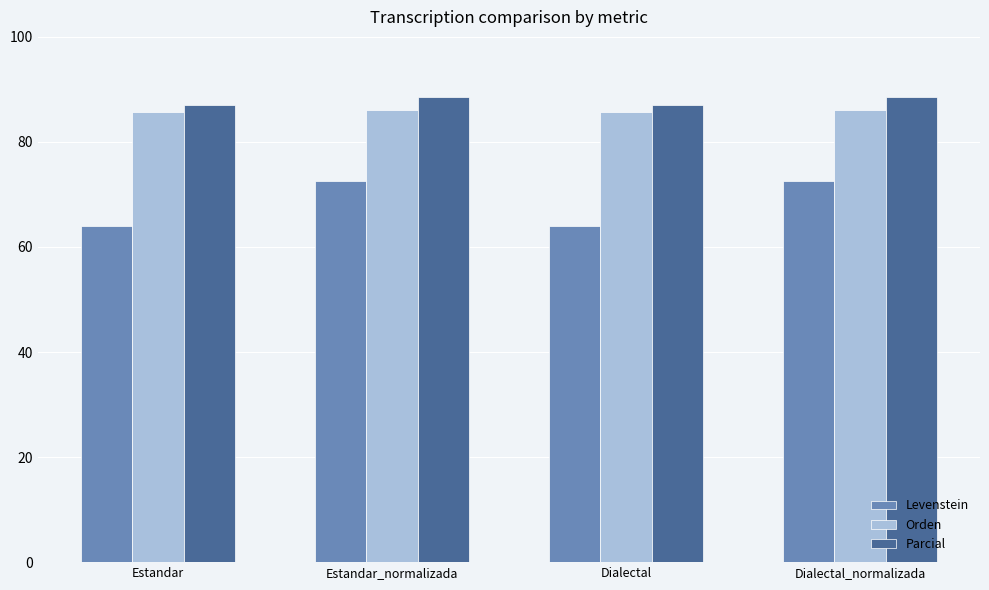

Which series has the largest total across all categories?

Parcial